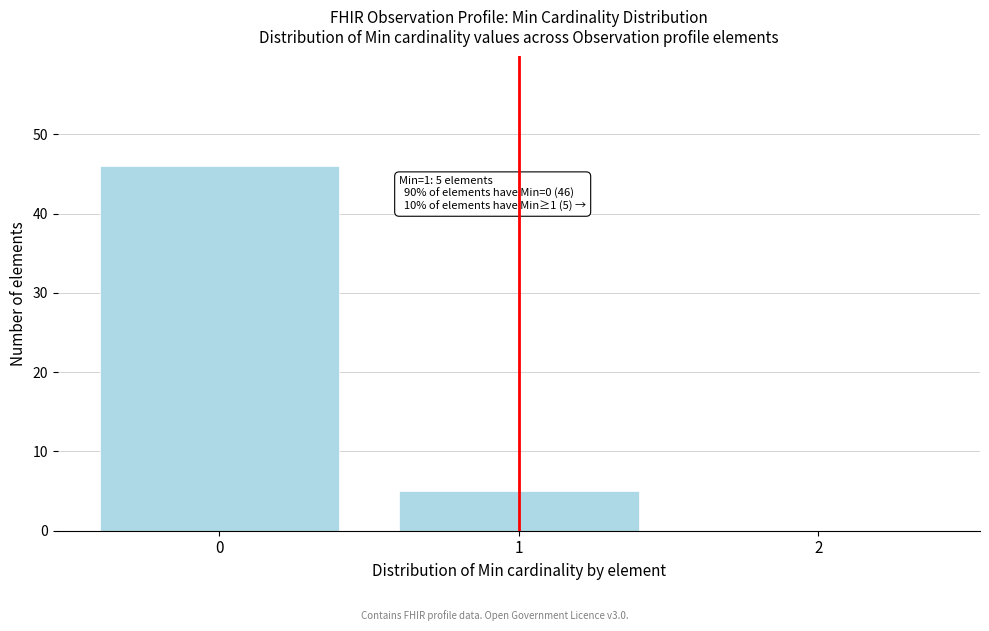

Over which range of the x-axis is the bar tallest?

-0.5 to 0.5